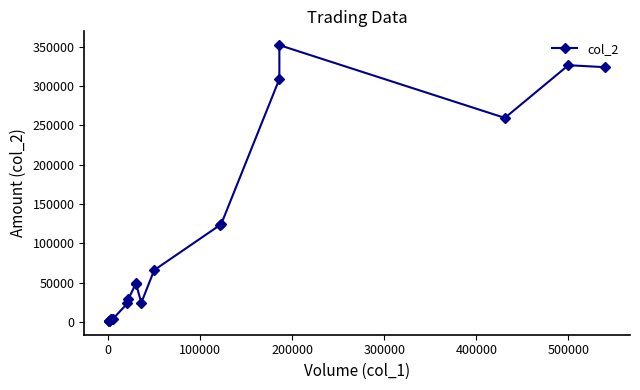

What is the maximum value shown in the chart?

351840